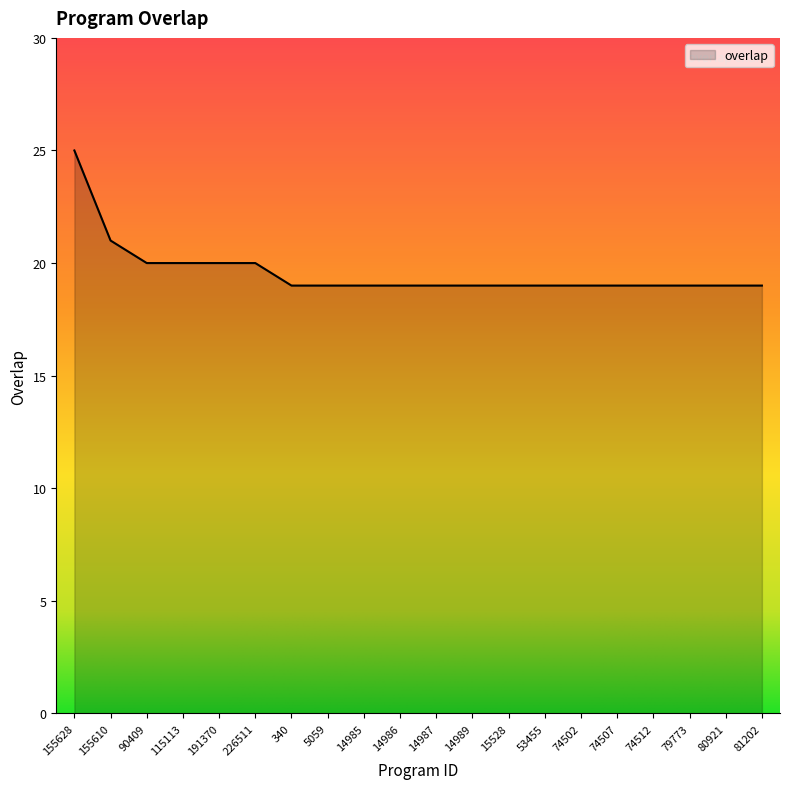

How many values are between 19 and 20?

18